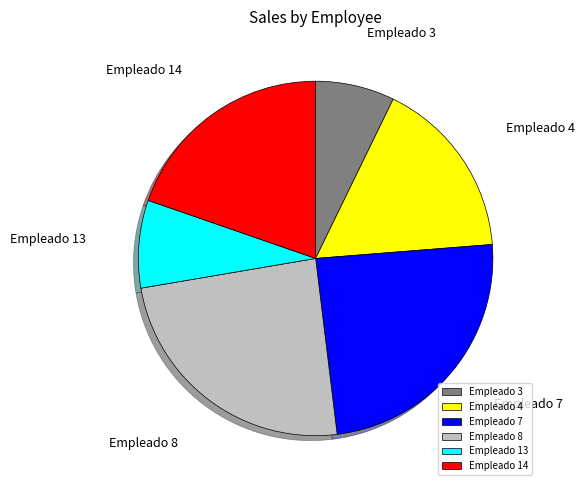

What is the smallest slice in the pie chart?

Empleado 3